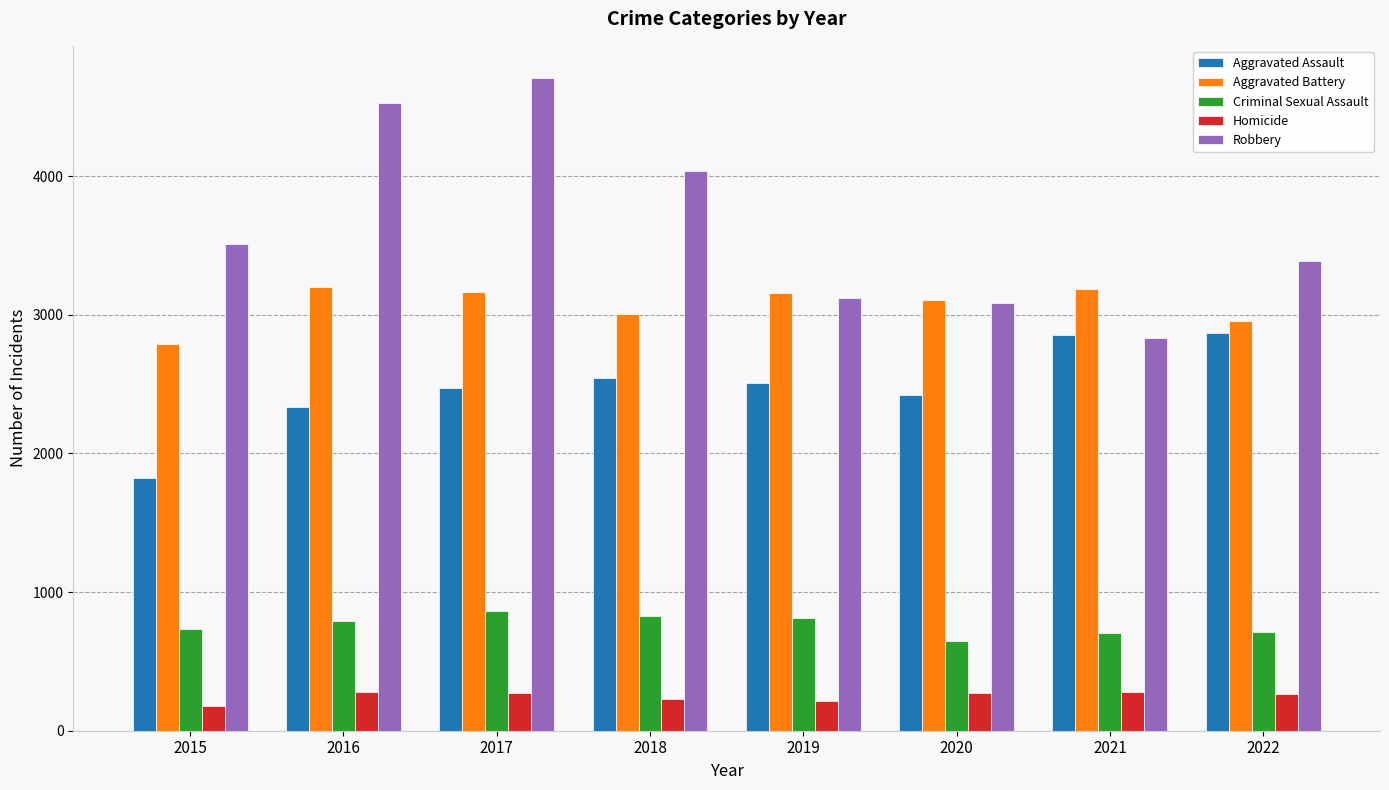

Which label corresponds to the largest value in the chart?

2017